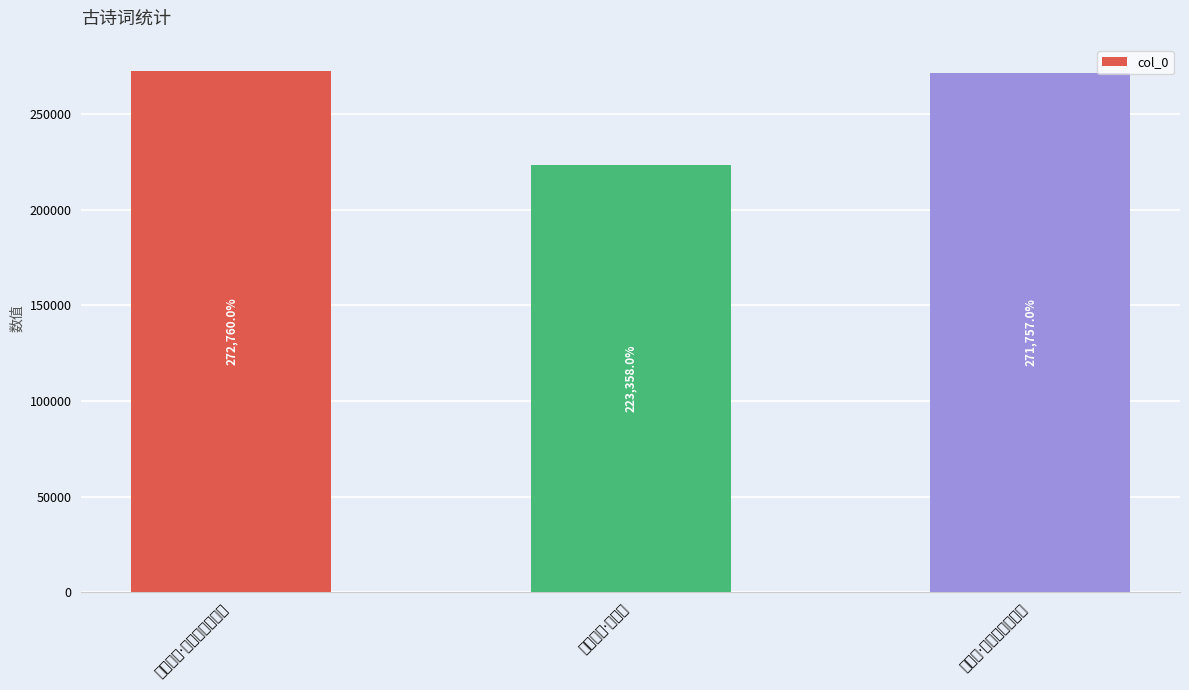

Reading left to right, extract all data points from this chart.

272760	223358	271757